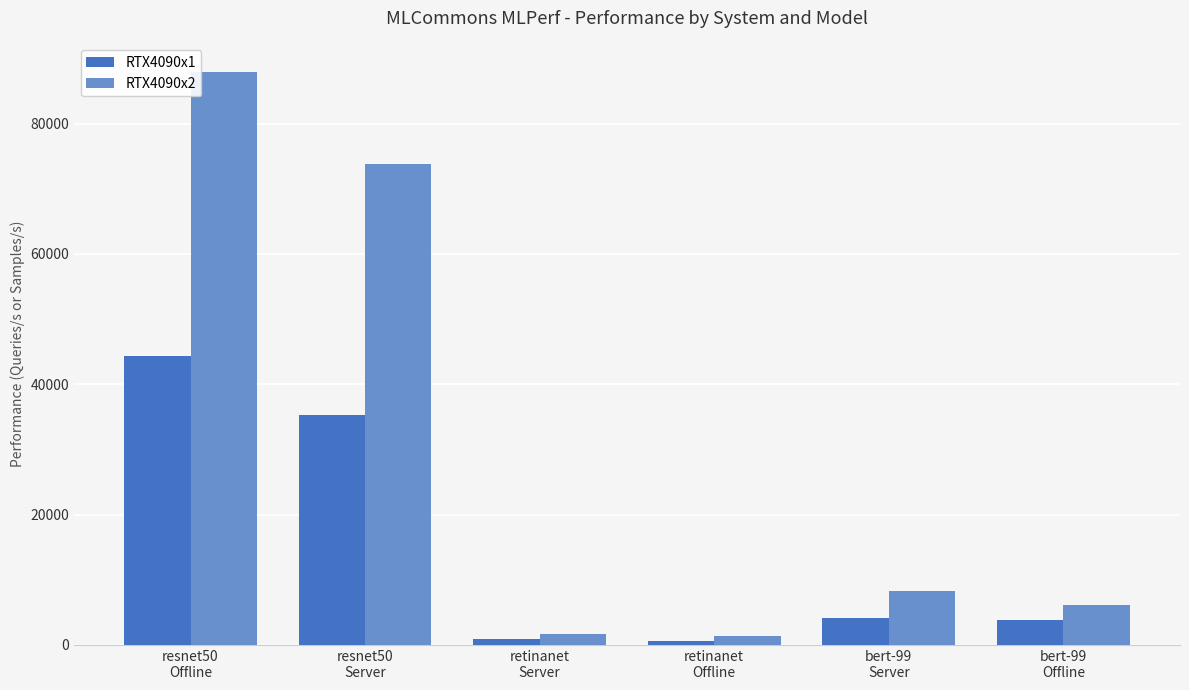

Which series has the largest total across all categories?

RTX4090x2